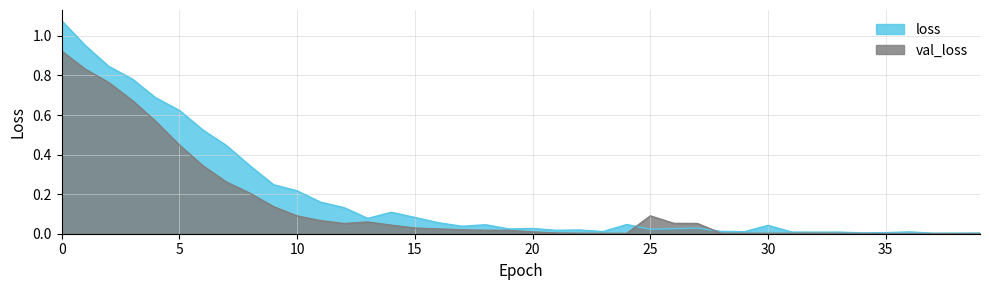

What is the sum of the loss values at 5 and 35?

0.6